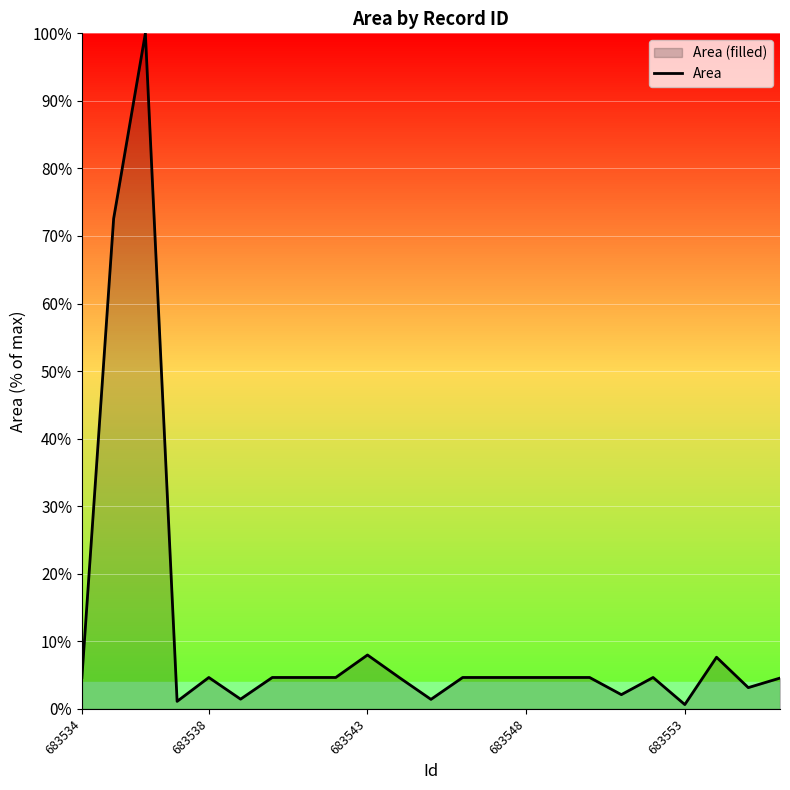

Read the value at 683543.

8.0